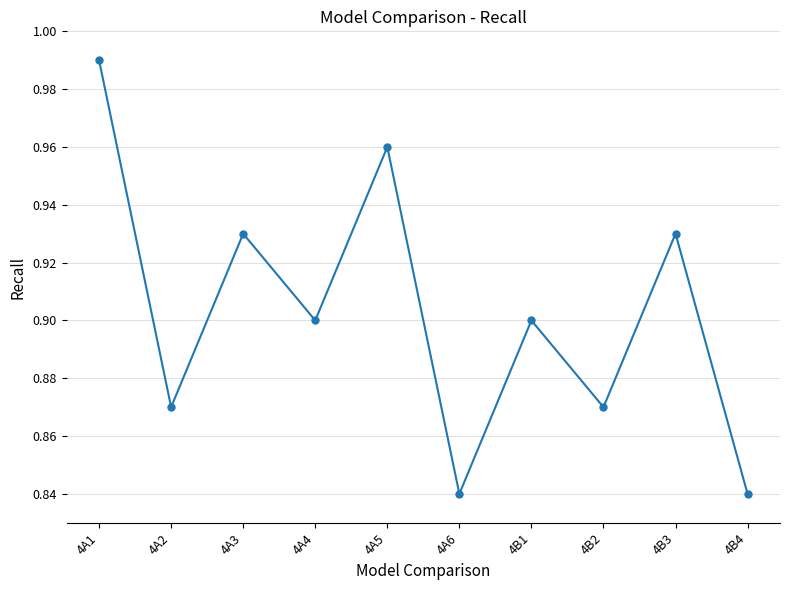

What is the change in value from 4A6 to 4B3?

+0.1